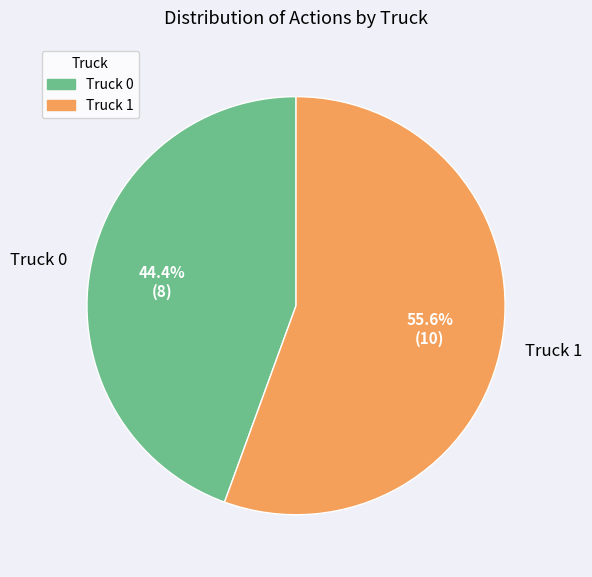

Is the sum of Truck 1 and Truck 0 greater than half?

Yes